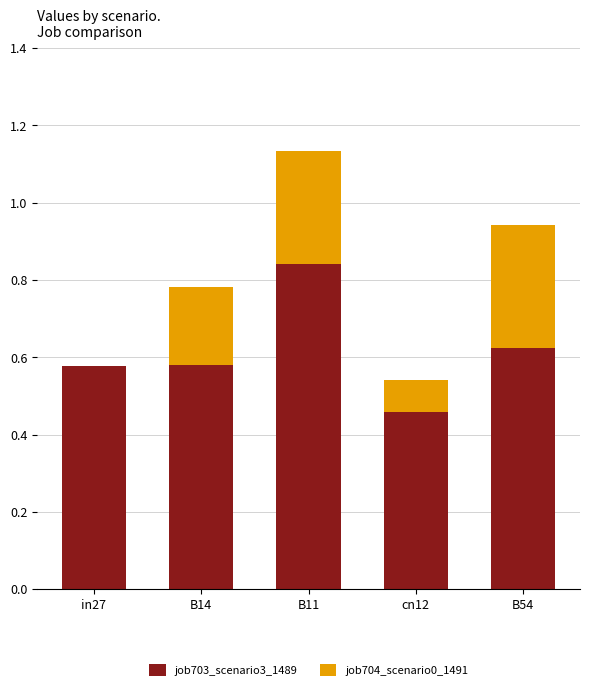

What is the sum of all job703_scenario3_1489 values?

3.1